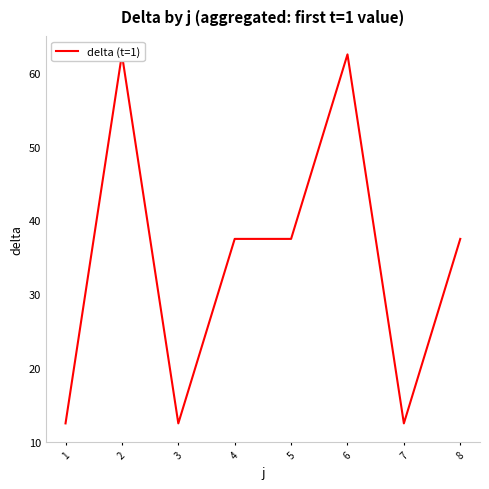

Where does the data first go above 37?

2